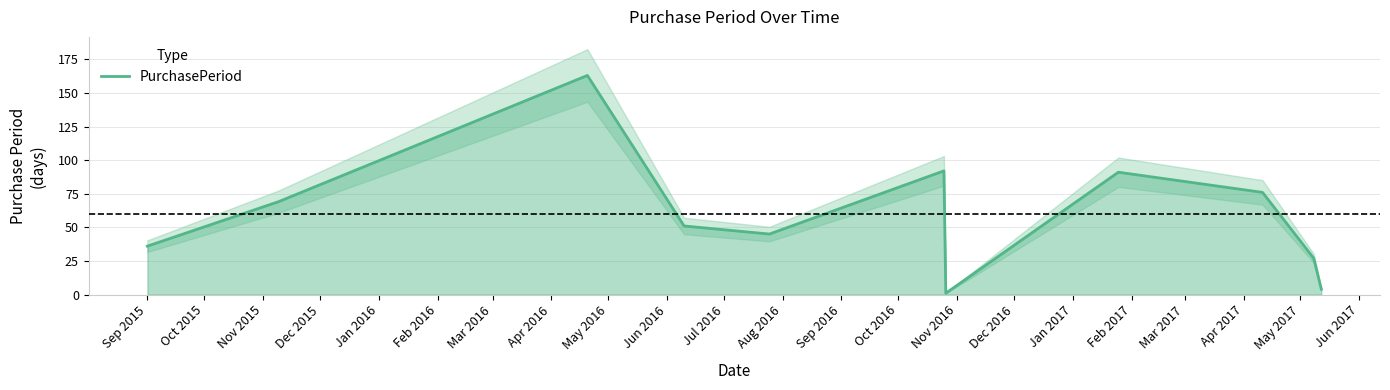

Reading left to right, list all the values displayed in this chart.

36	69	163	51	45	92	1	91	76	27	4